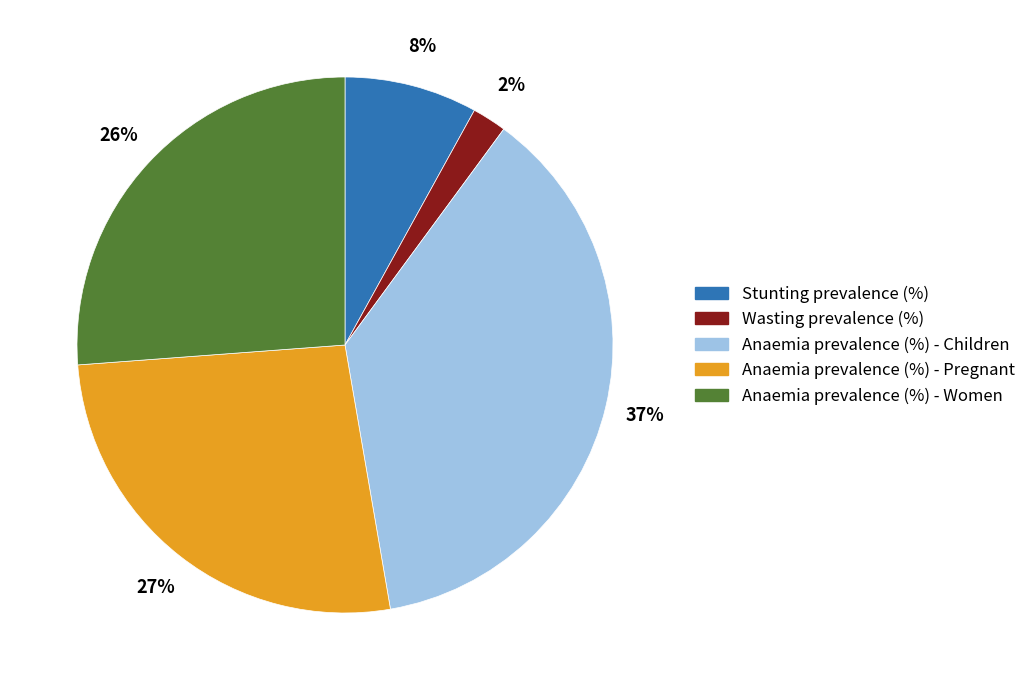

Do Anaemia prevalence (%) - Women and Stunting prevalence (%) together represent more than half of the pie?

No